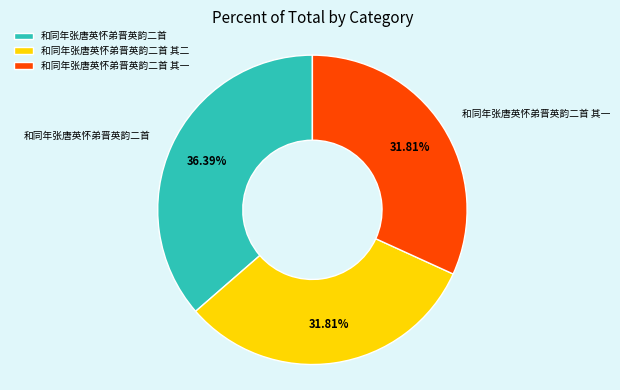

Is there a majority slice in this chart?

No